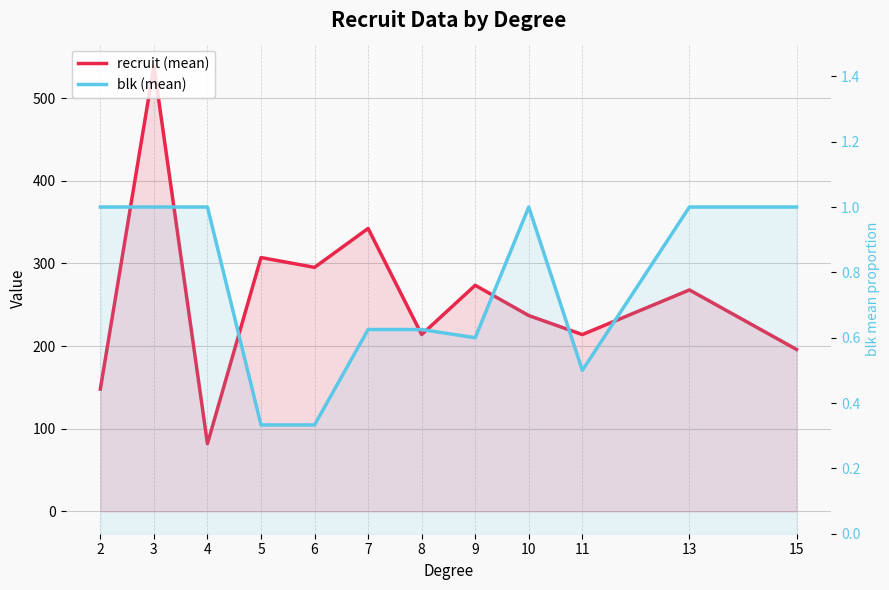

At which category does blk (mean) reach its first local valley?

9